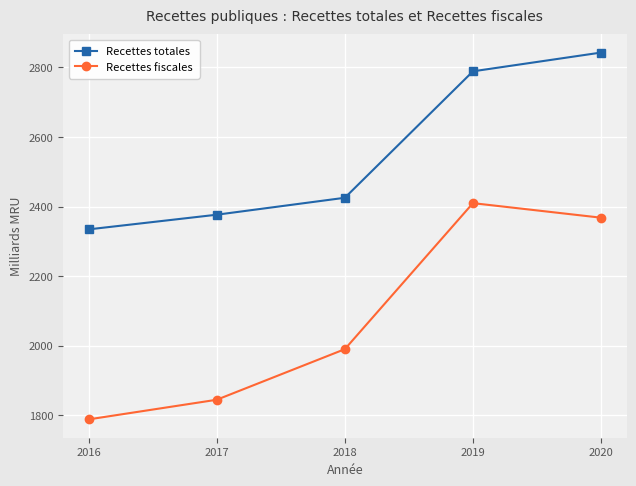

How many data points in Recettes fiscales are less than 1990?

2